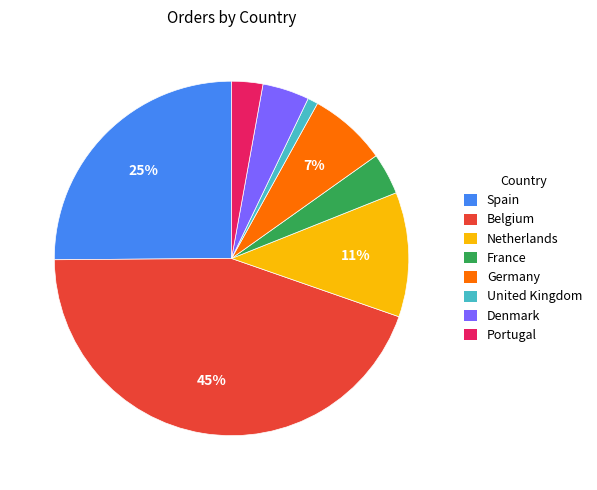

To the nearest percent, what percentage of the pie is Spain?

25%